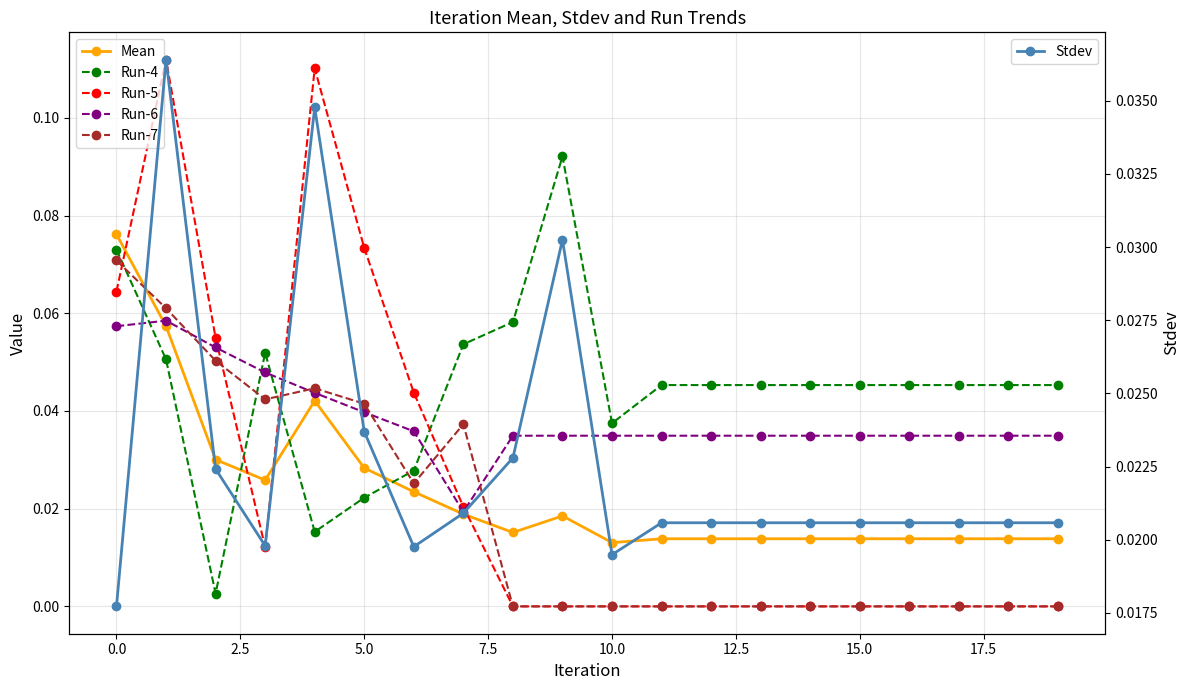

Reading left to right, extract all data points from this chart.

Mean: 0.1	0.1	0.0	0.0	0.0	0.0	0.0	0.0	0.0	0.0	0.0	0.0	0.0	0.0	0.0	0.0	0.0	0.0	0.0	0.0
Run-4: 0.1	0.1	0.0	0.1	0.0	0.0	0.0	0.1	0.1	0.1	0.0	0.0	0.0	0.0	0.0	0.0	0.0	0.0	0.0	0.0
Run-5: 0.1	0.1	0.1	0.0	0.1	0.1	0.0	0.0	0.0	0.0	0.0	0.0	0.0	0.0	0.0	0.0	0.0	0.0	0.0	0.0
Run-6: 0.1	0.1	0.1	0.0	0.0	0.0	0.0	0.0	0.0	0.0	0.0	0.0	0.0	0.0	0.0	0.0	0.0	0.0	0.0	0.0
Run-7: 0.1	0.1	0.1	0.0	0.0	0.0	0.0	0.0	0.0	0.0	0.0	0.0	0.0	0.0	0.0	0.0	0.0	0.0	0.0	0.0
Stdev: 0.0	0.0	0.0	0.0	0.0	0.0	0.0	0.0	0.0	0.0	0.0	0.0	0.0	0.0	0.0	0.0	0.0	0.0	0.0	0.0